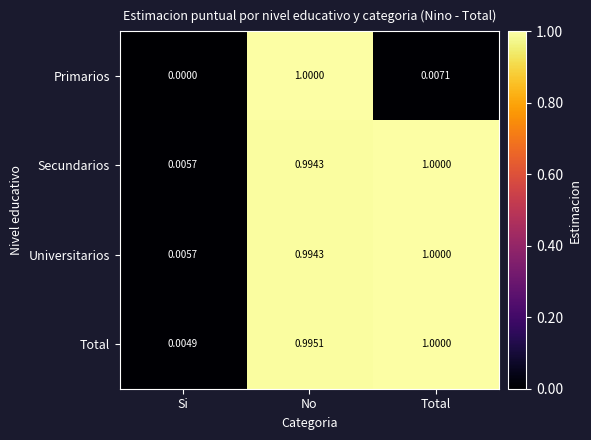

Which category has the lowest value in the Secundarios series?

Si